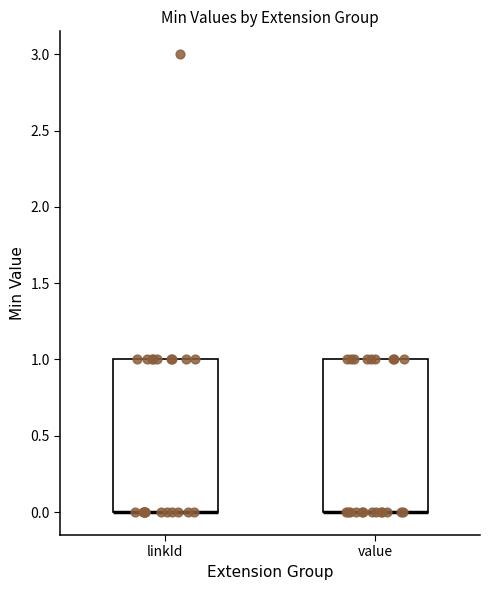

Reading left to right, transcribe this box plot: for each box, give where its median line is, the range the box spans, and where its two whiskers end, as read against the y-axis. The values are not printed on the chart, so give them approximately, as read against the axis.

linkId: median 0 (drawn on the box's lower edge), box 0 to 1, whiskers 0 to 1
value: median 0 (drawn on the box's lower edge), box 0 to 1, whiskers 0 to 1